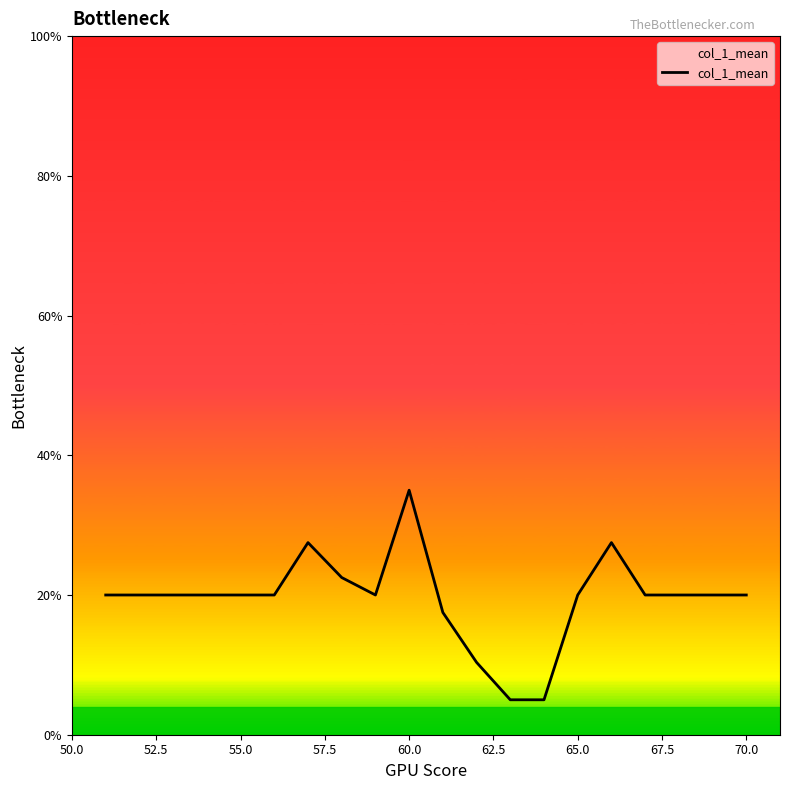

Reading left to right, transcribe all the data shown in this chart.

20.0	20.0	20.0	20.0	20.0	20.0	27.5	22.5	20.0	35.0	17.5	10.4	5.0	5.0	20.0	27.5	20.0	20.0	20.0	20.0